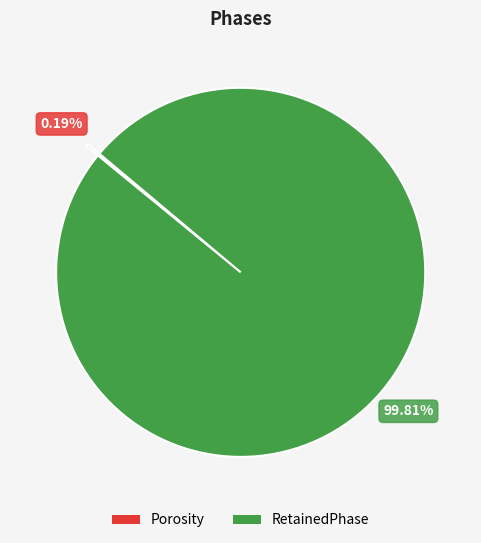

Is there any slice that represents more than half of the pie?

Yes